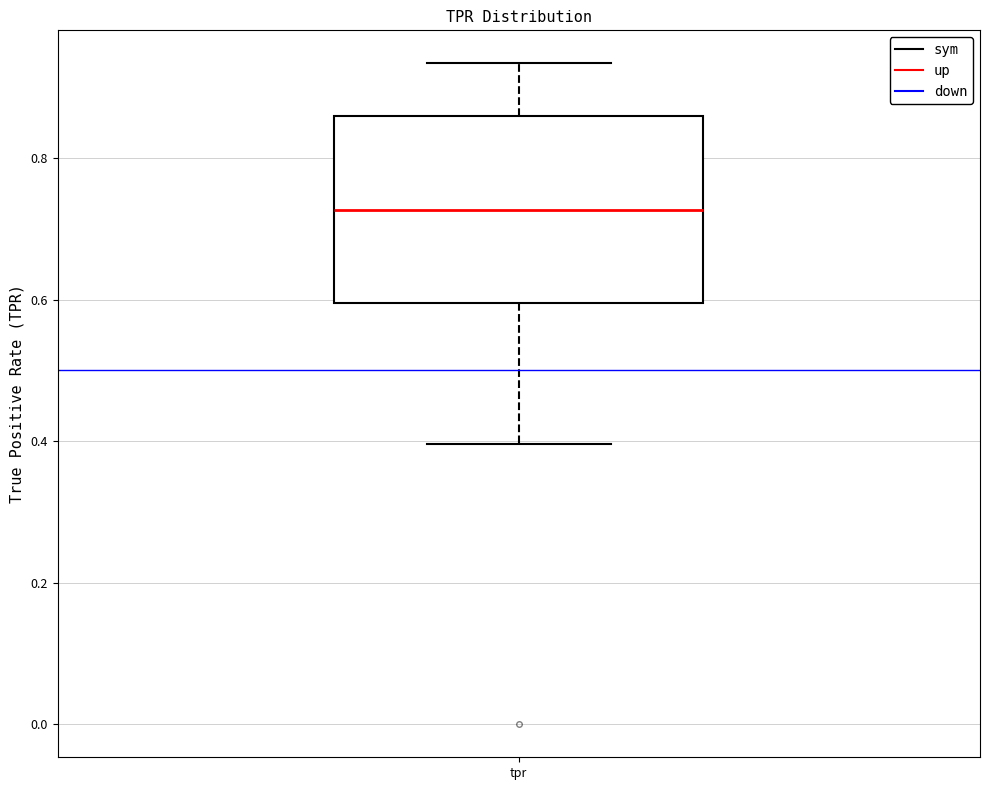

Read this box plot against the y-axis: the position of the median line, the range covered by the box, and the ends of both whiskers. The values are not printed on the chart, so give them approximately, as read against the axis.

median 0.72, box 0.60 to 0.86, whiskers 0.40 to 0.94